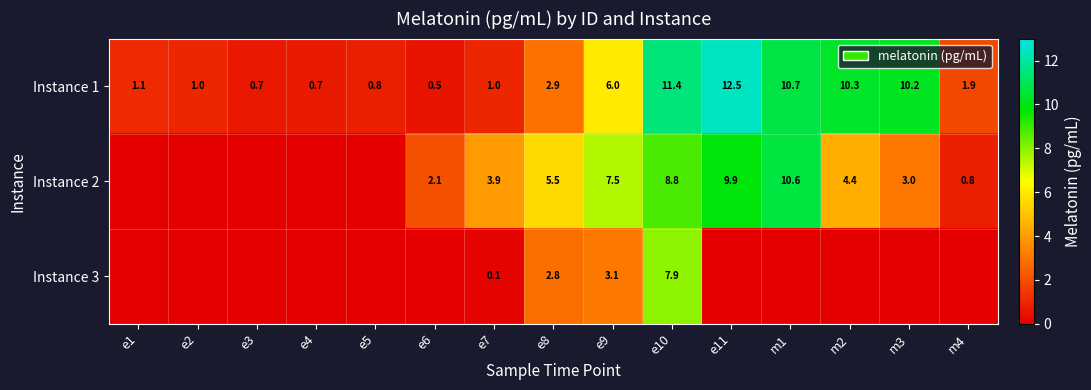

What is the spread (max minus min) of values at e8?

2.7